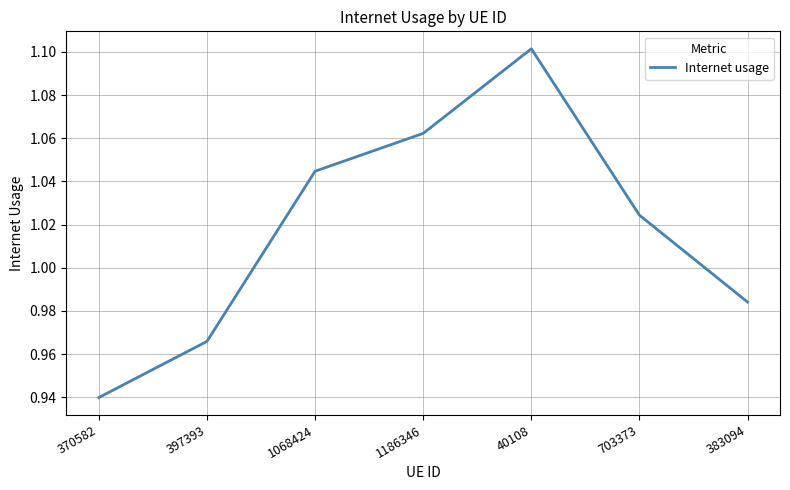

List the labels in order of value, smallest first.

370582, 397393, 383094, 703373, 1068424, 1186346, 40108